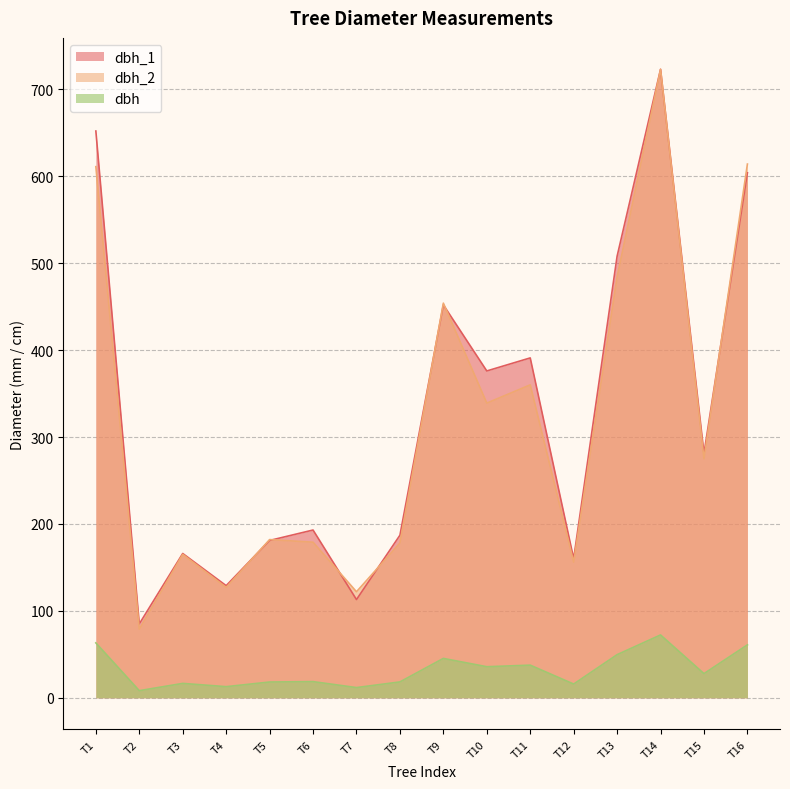

Where is the first local minimum for dbh_2?

T2